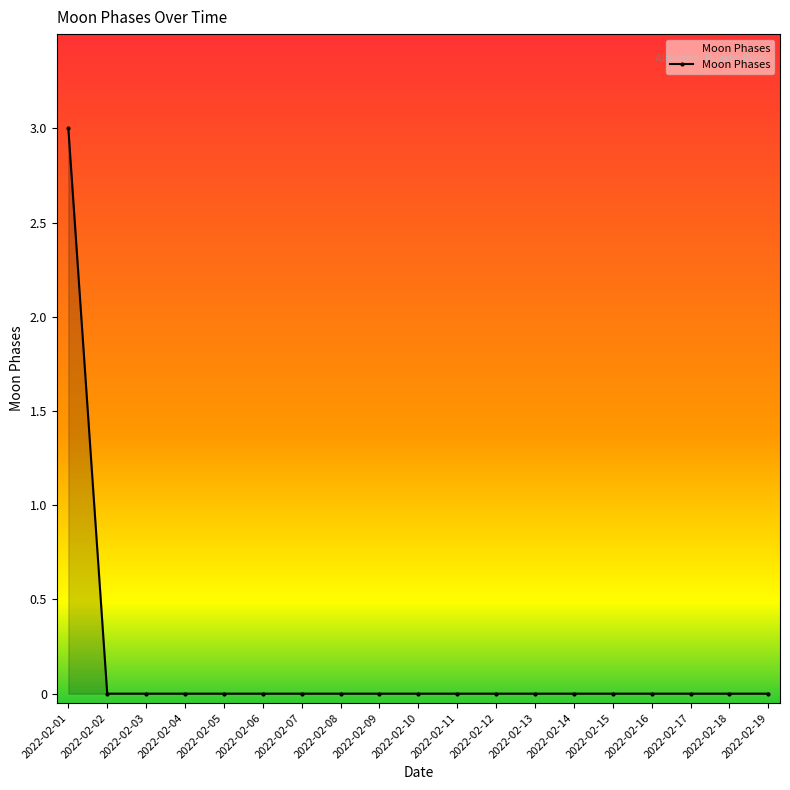

Count the number of categories in the chart.

19